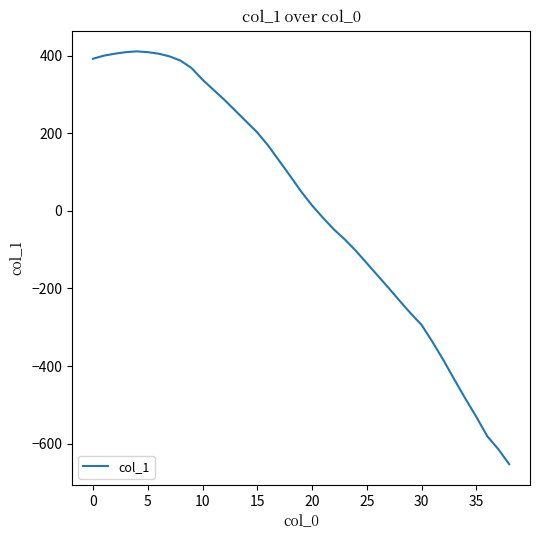

Does the chart have visible grid lines?

No